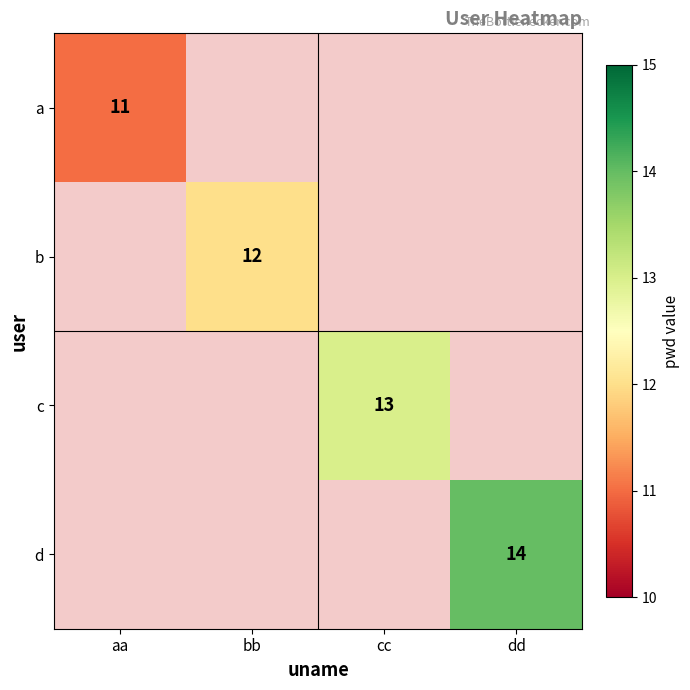

Which has a higher value, bb or cc?

cc